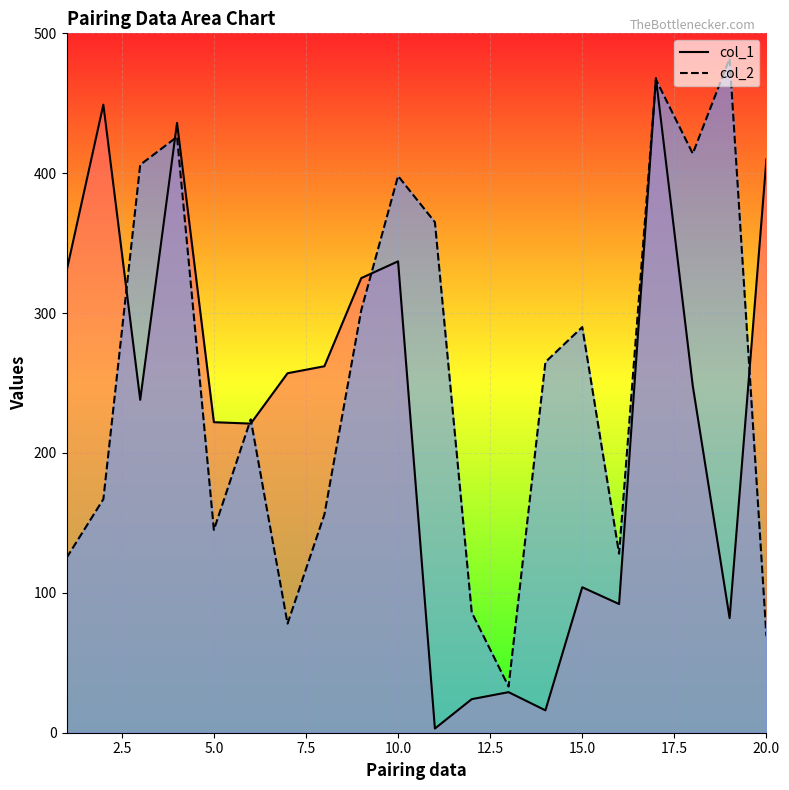

What position from the left is 5.0?

3